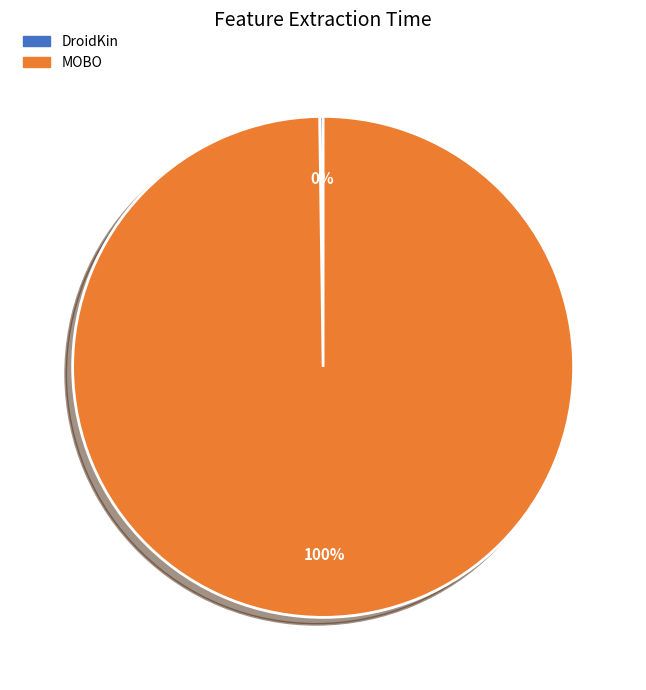

To the nearest percent, what is the average slice percentage?

50%